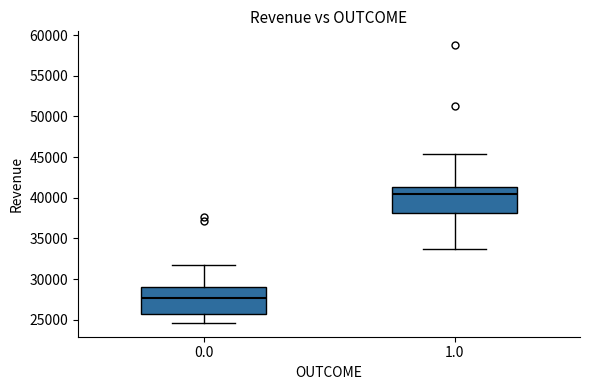

Where does the median line of the box at x = 1.0 sit on the y-axis? The values are not printed on the chart, so give them approximately, as read against the axis.

40500